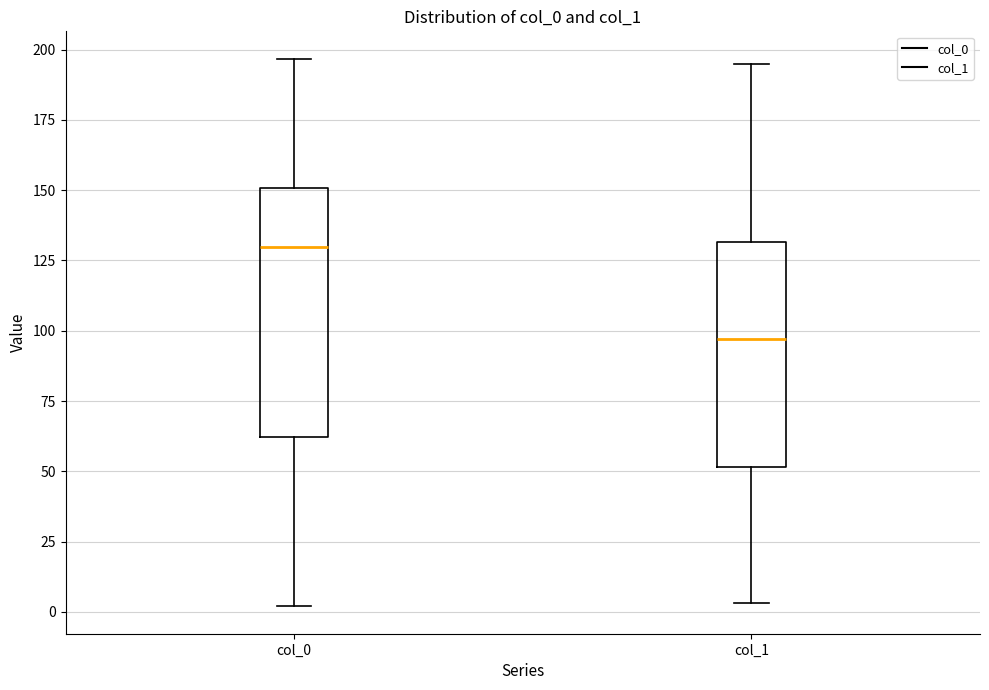

Comparing the boxes themselves (not the whiskers), which one is the tallest?

col_0